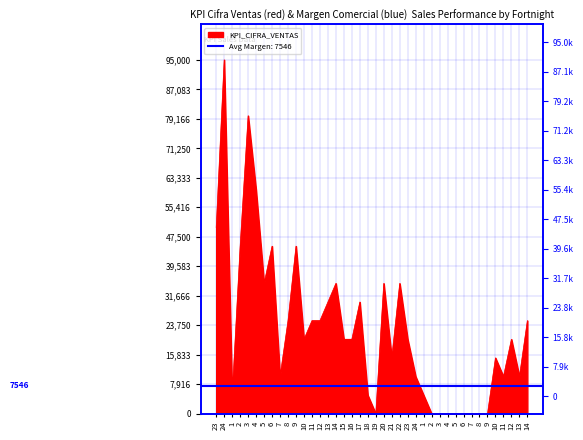

Reading left to right, extract all data points from this chart.

23=50000	24=95000	1=5000	2=45000	3=80000	4=60000	5=35000	6=45000	7=10000	8=25000	9=45000	10=20000	11=25000	12=25000	13=30000	14=35000	15=20000	16=20000	17=30000	18=5000	19=0	20=35000	21=15000	22=35000	23=20000	24=10000	1=5000	2=0	3=0	4=0	5=0	6=0	7=0	8=0	9=0	10=15000	11=10000	12=20000	13=10000	14=25000